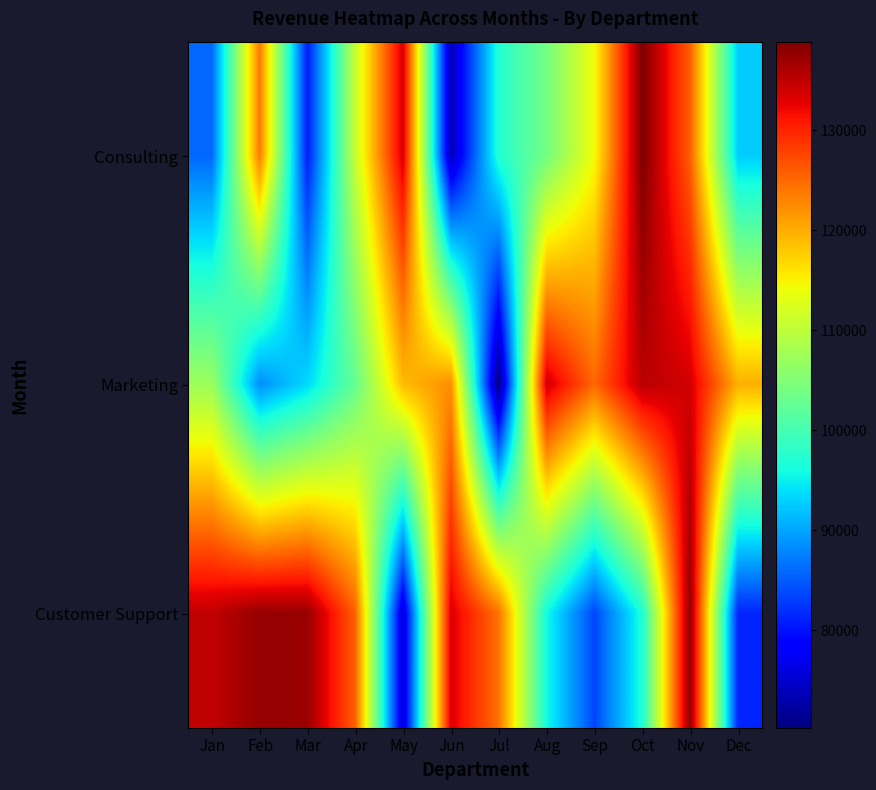

At how many categories does at least one series exceed 73652?

12